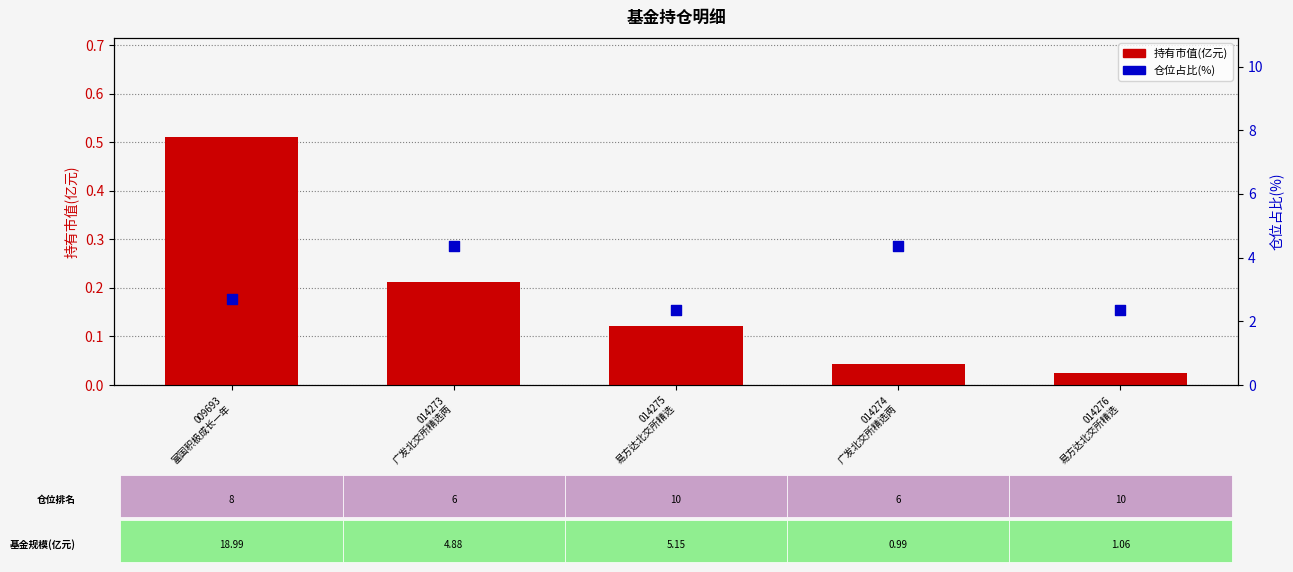

Is the value of 仓位占比(%) at 014274
广发北交所精选两 greater than the value of 持有市值(亿元) at 014275
易方达北交所精选?

Yes